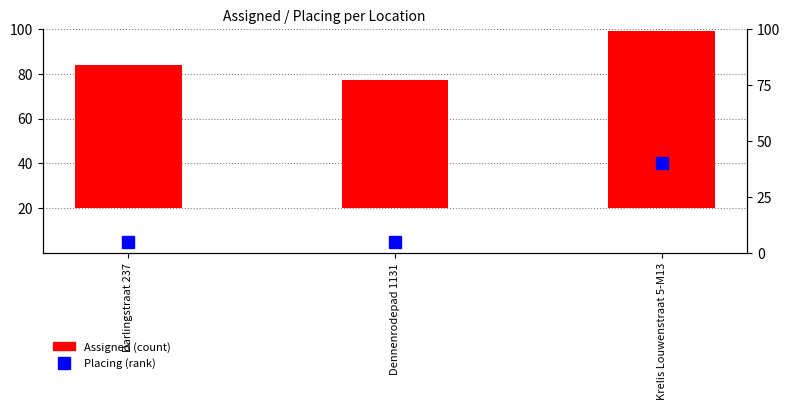

At how many categories does at least one series exceed 42?

3